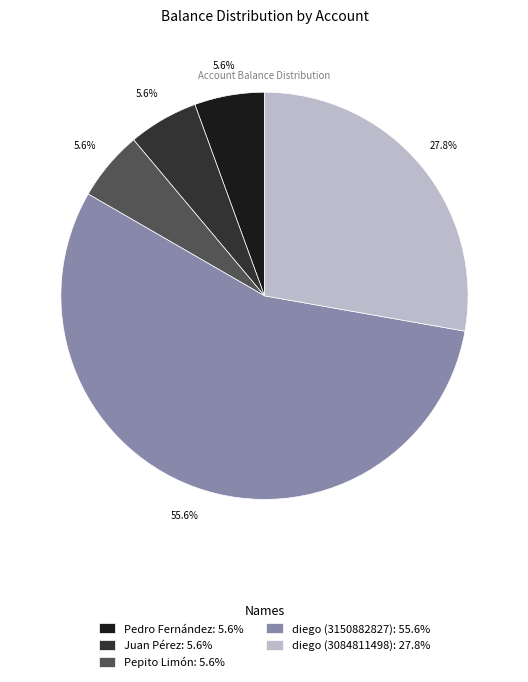

Which has a higher value, diego (3150882827) or Juan Pérez?

diego (3150882827)